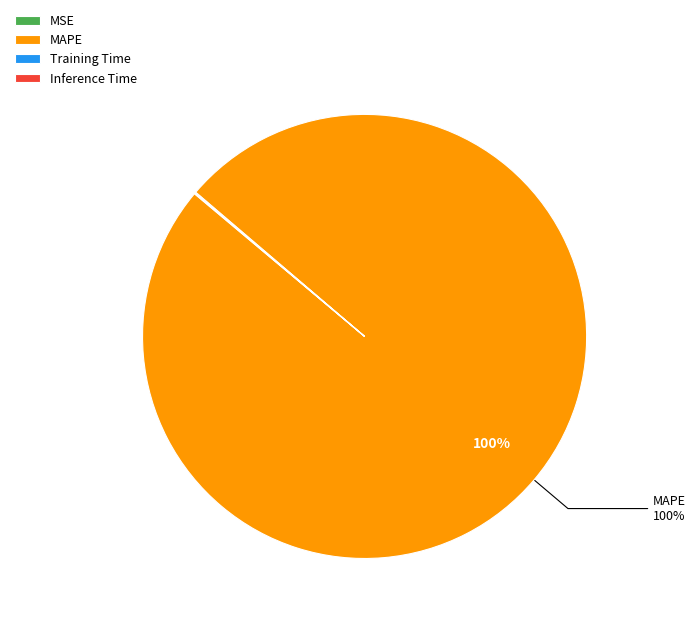

Which category has the biggest portion of the pie?

MAPE